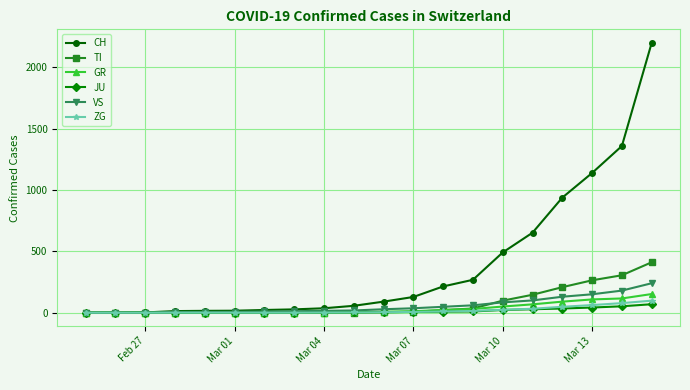

Which series has the largest total across all categories?

CH